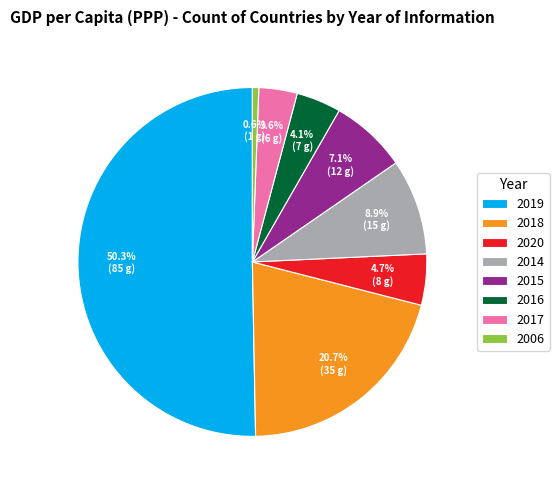

The 2006 slice represents 1% of the pie. True or false?

True